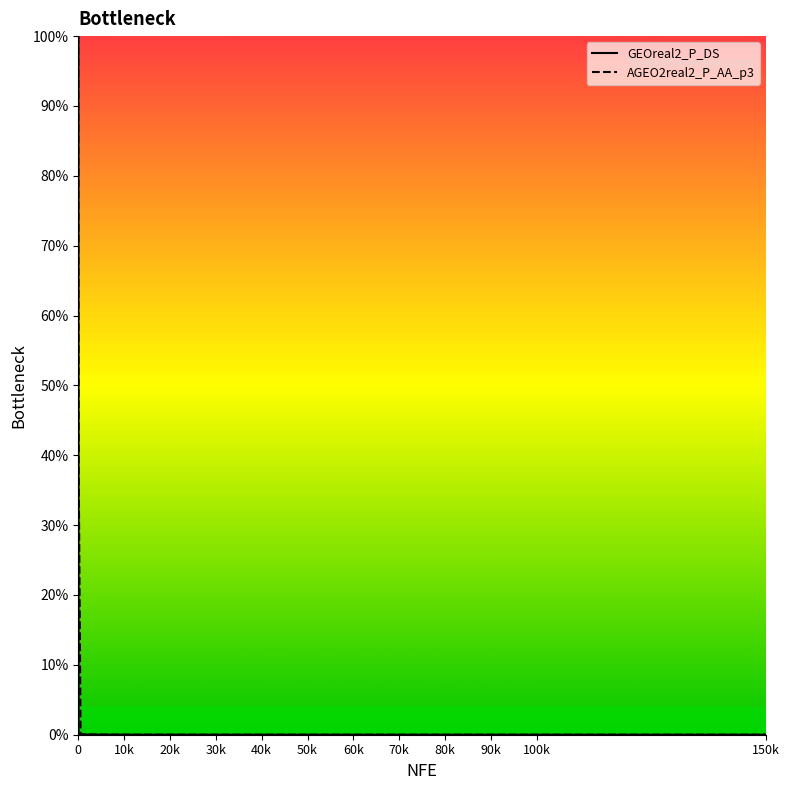

What is the maximum value shown in the chart?

100.0